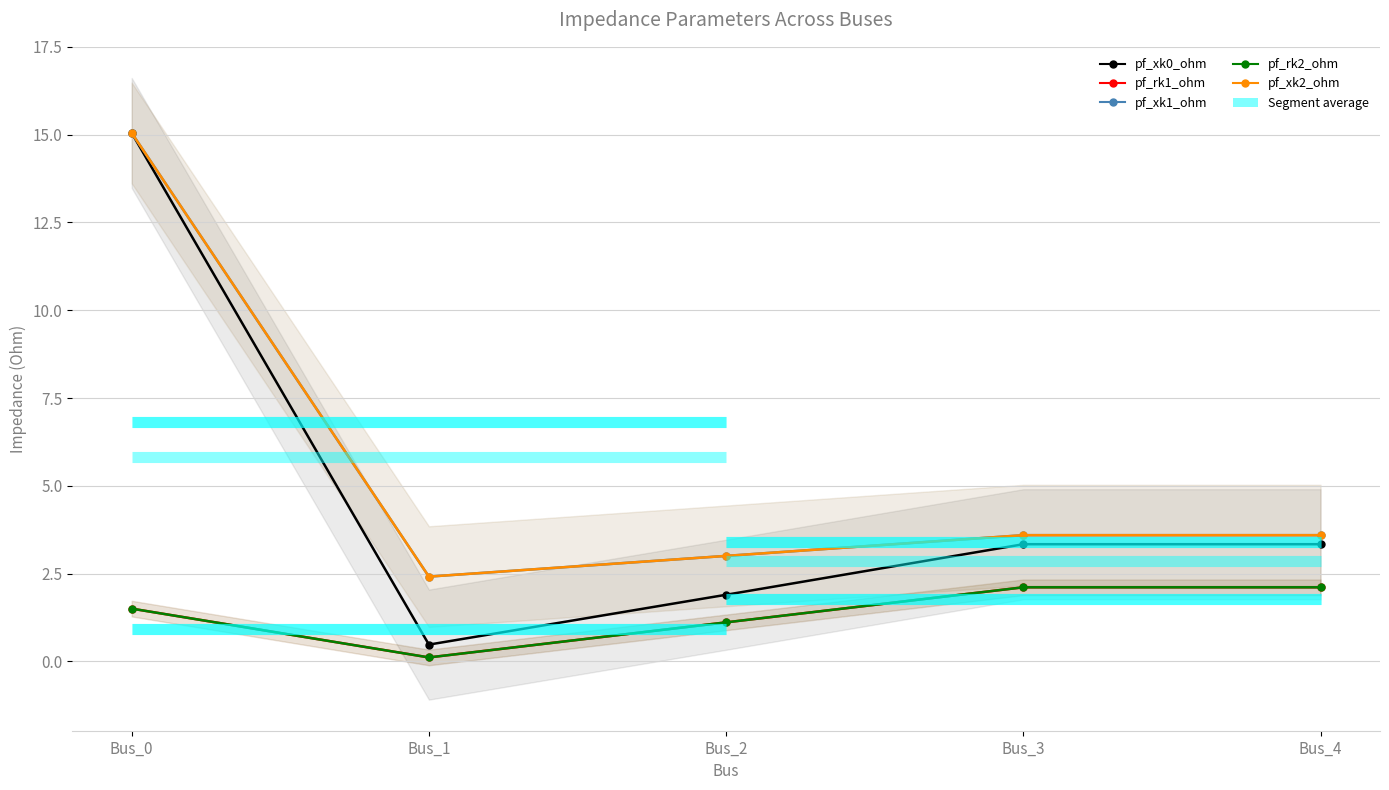

Does the chart display data point markers on the line(s)?

Yes